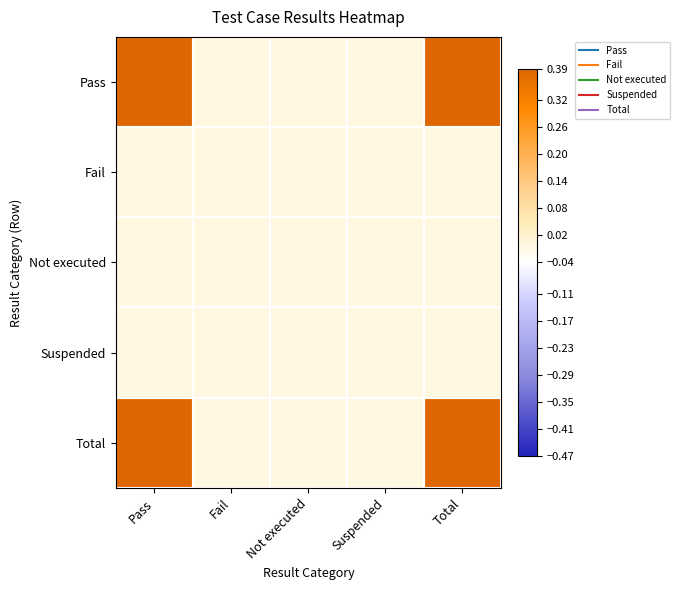

How many data points does each series have?

5